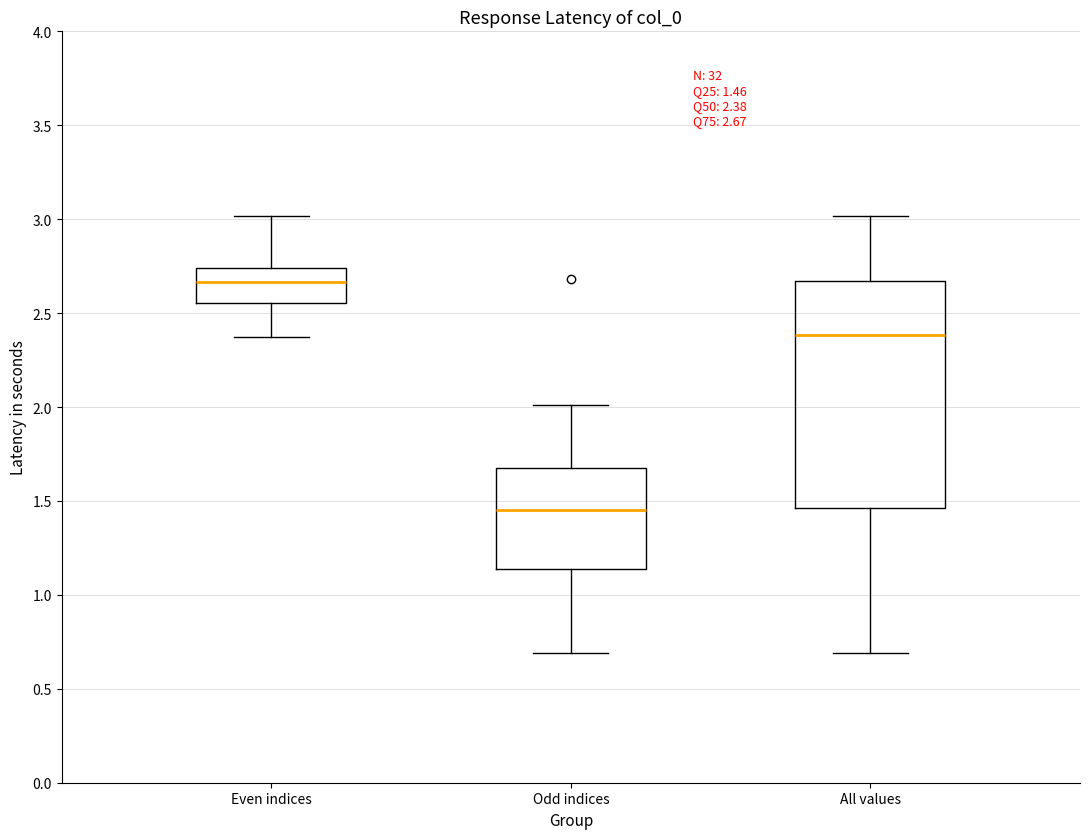

Which box has the lowest median line?

Odd indices